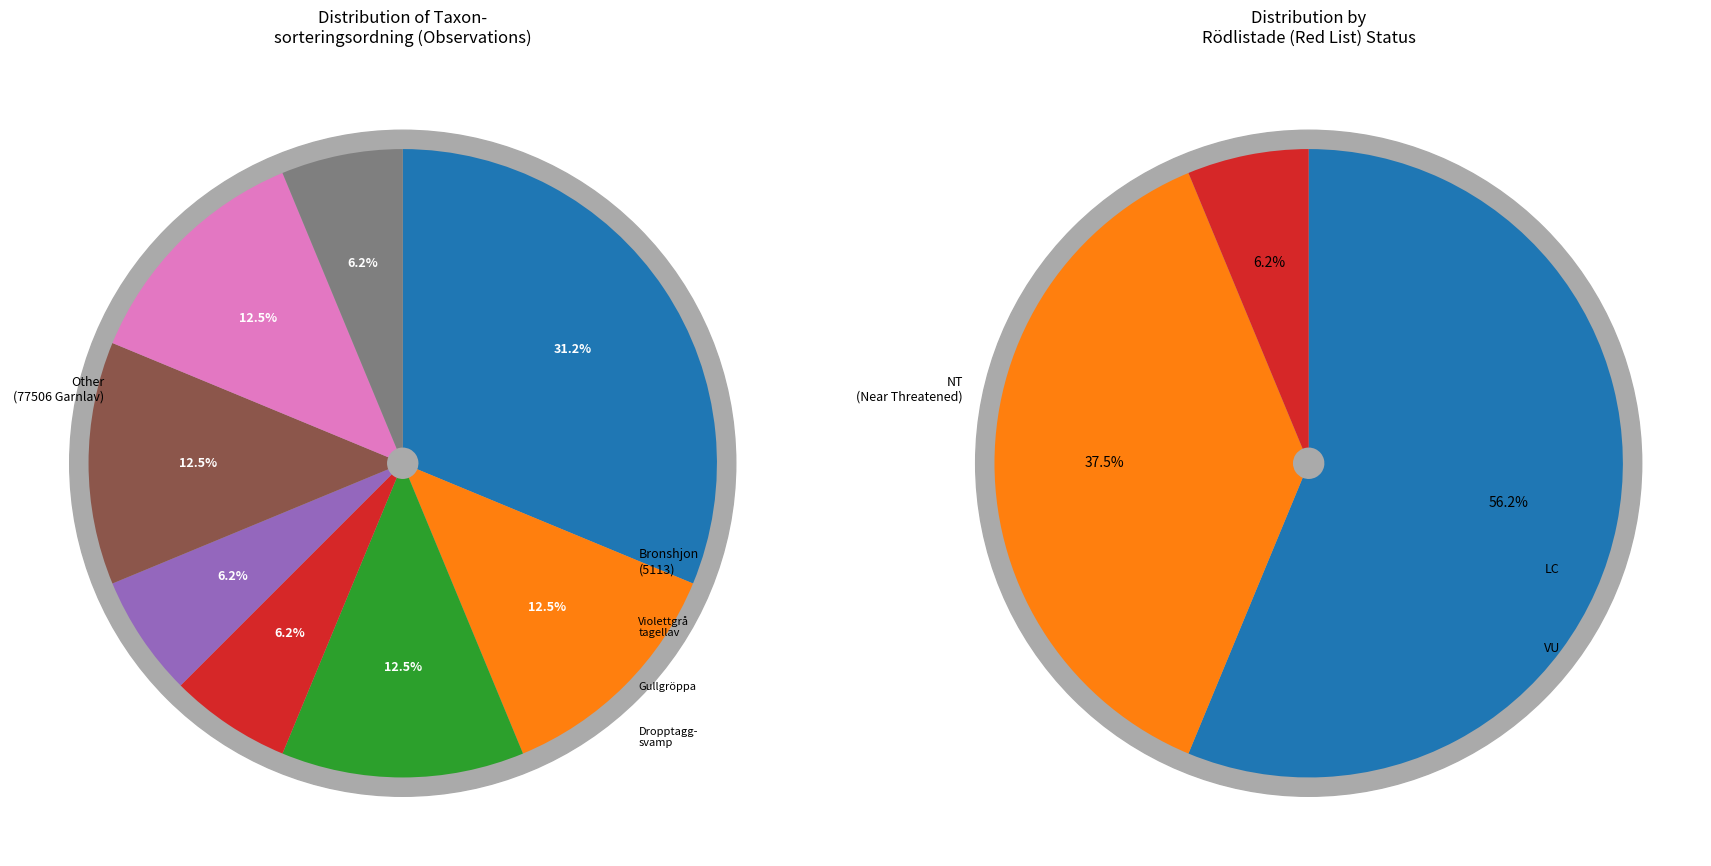

Which category has the smallest portion of the pie?

89594